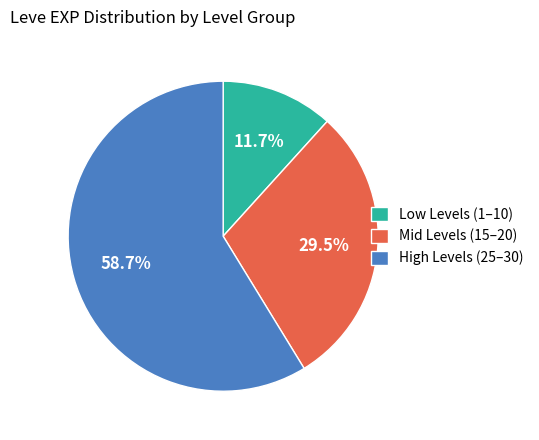

Which slice is the largest?

High Levels (25–30)